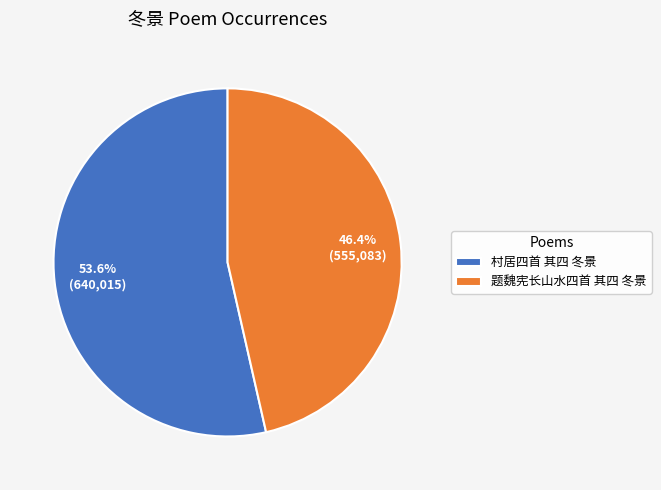

Rank the categories by value from highest to lowest.

村居四首 其四 冬景, 题魏宪长山水四首 其四 冬景